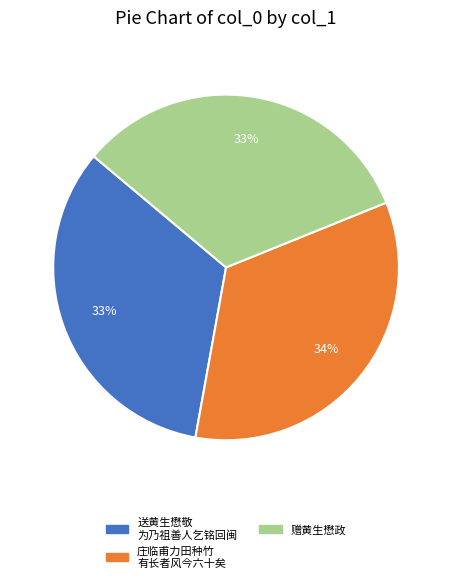

What is the largest slice in the pie chart?

庄临甫力田种竹 有长者风今六十矣